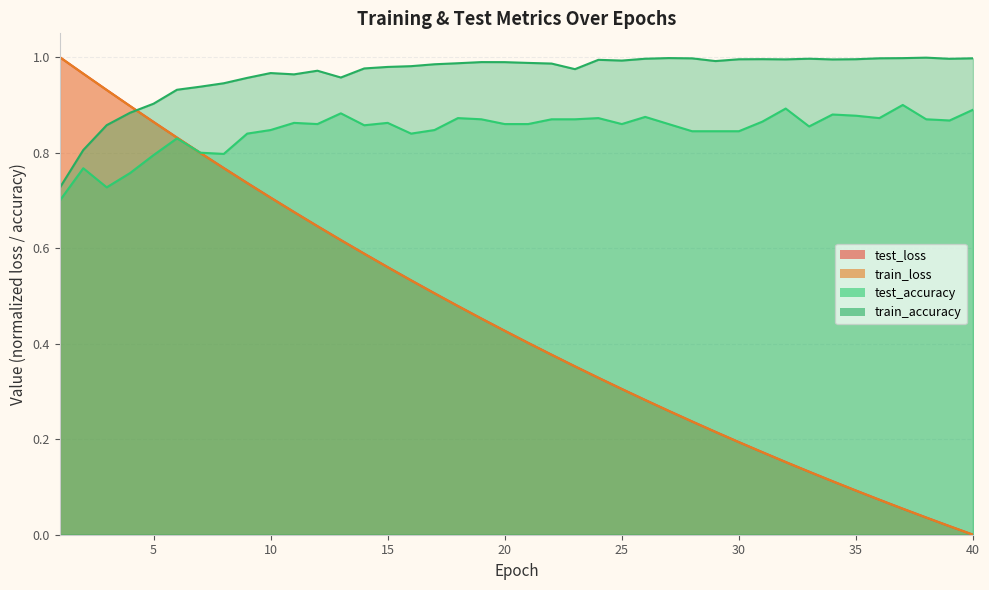

What is the sum of all test_loss values?

17.8